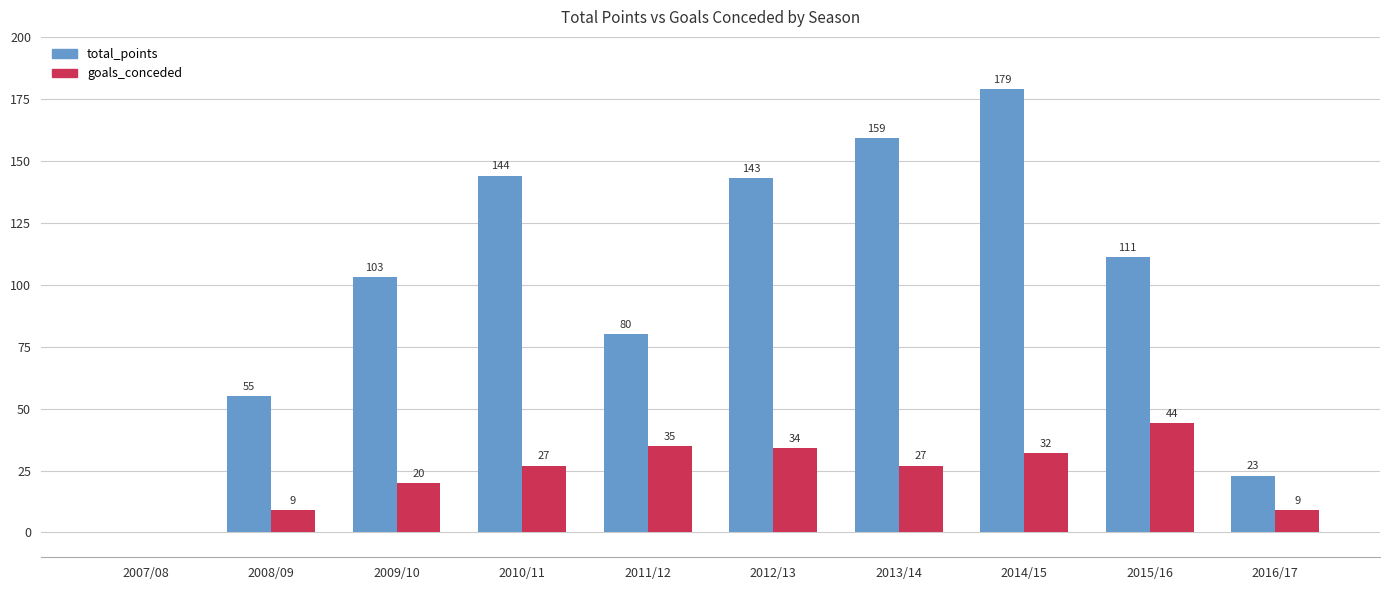

The goals_conceded series shows 27 at 2013/14. True or false?

True